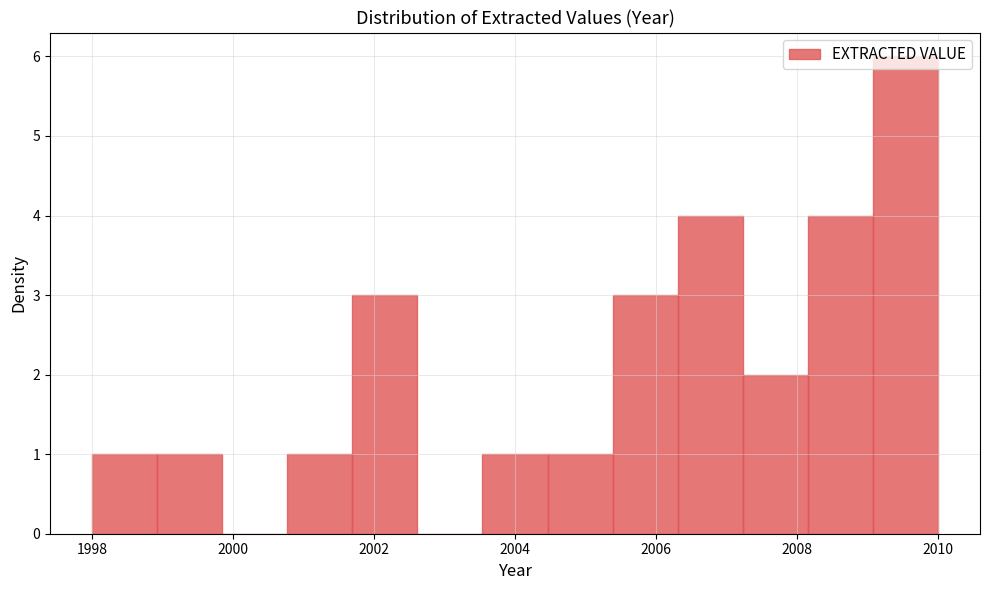

Reading left to right, list every bar in this chart as the range it spans on the x-axis followed by its height. Neither the bar edges nor the heights are printed on the chart, so give them approximately, as read against the axes.

1998.0 to 1999.0: 1
1999.0 to 1999.8: 1
1999.8 to 2000.8: 0
2000.8 to 2001.6: 1
2001.6 to 2002.6: 3
2002.6 to 2003.6: 0
2003.6 to 2004.4: 1
2004.4 to 2005.4: 1
2005.4 to 2006.4: 3
2006.4 to 2007.2: 4
2007.2 to 2008.2: 2
2008.2 to 2009.0: 4
2009.0 to 2010.0: 6